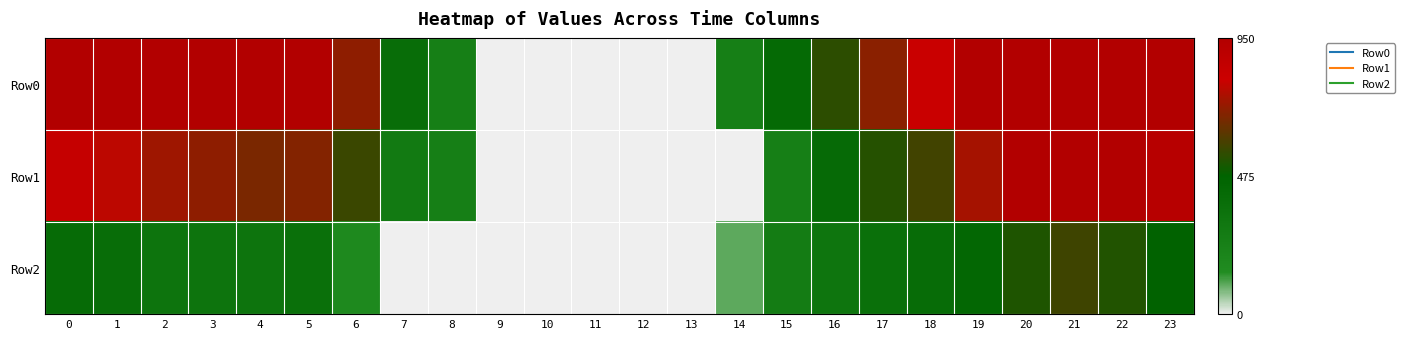

List the series in order of their peak value, highest first.

row_0, row_1, row_2